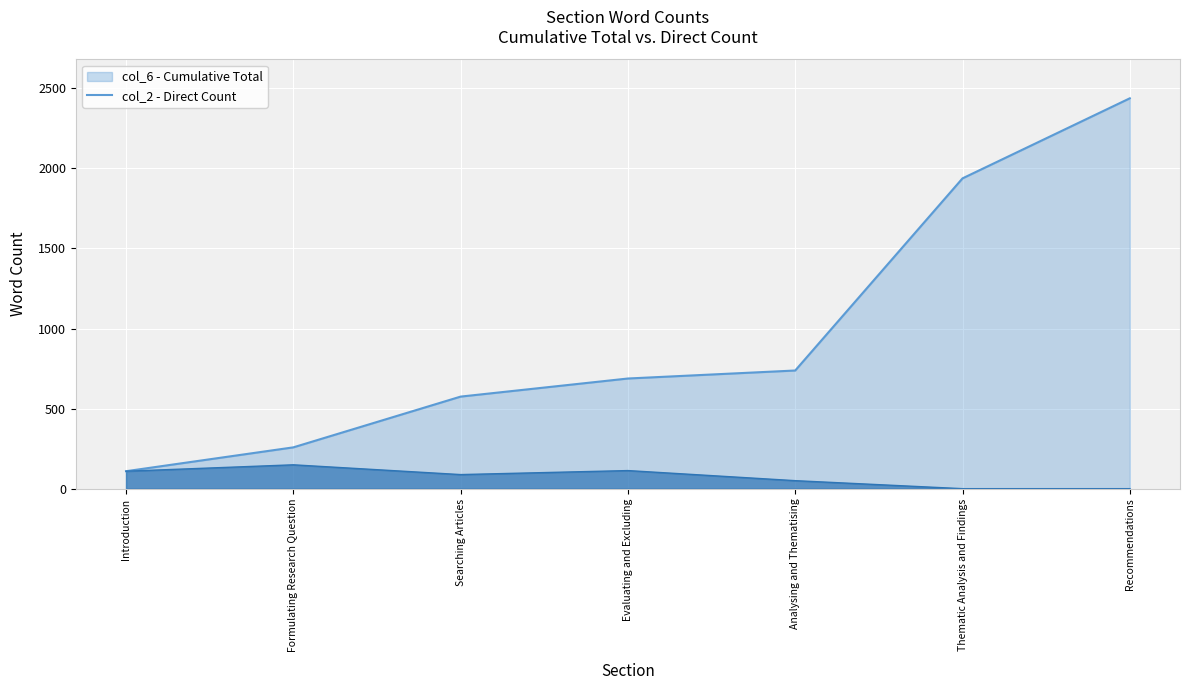

What position from the right is Introduction?

7